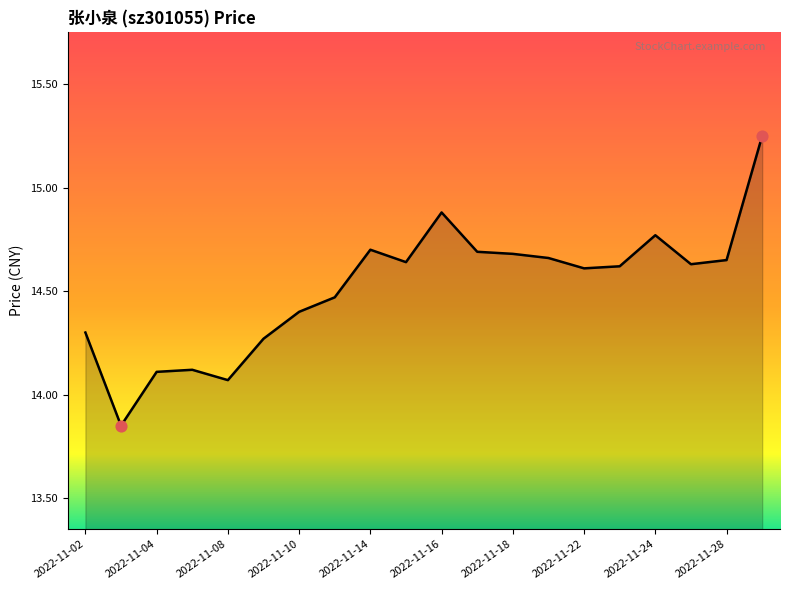

What is the difference between the maximum and minimum values?

1.4